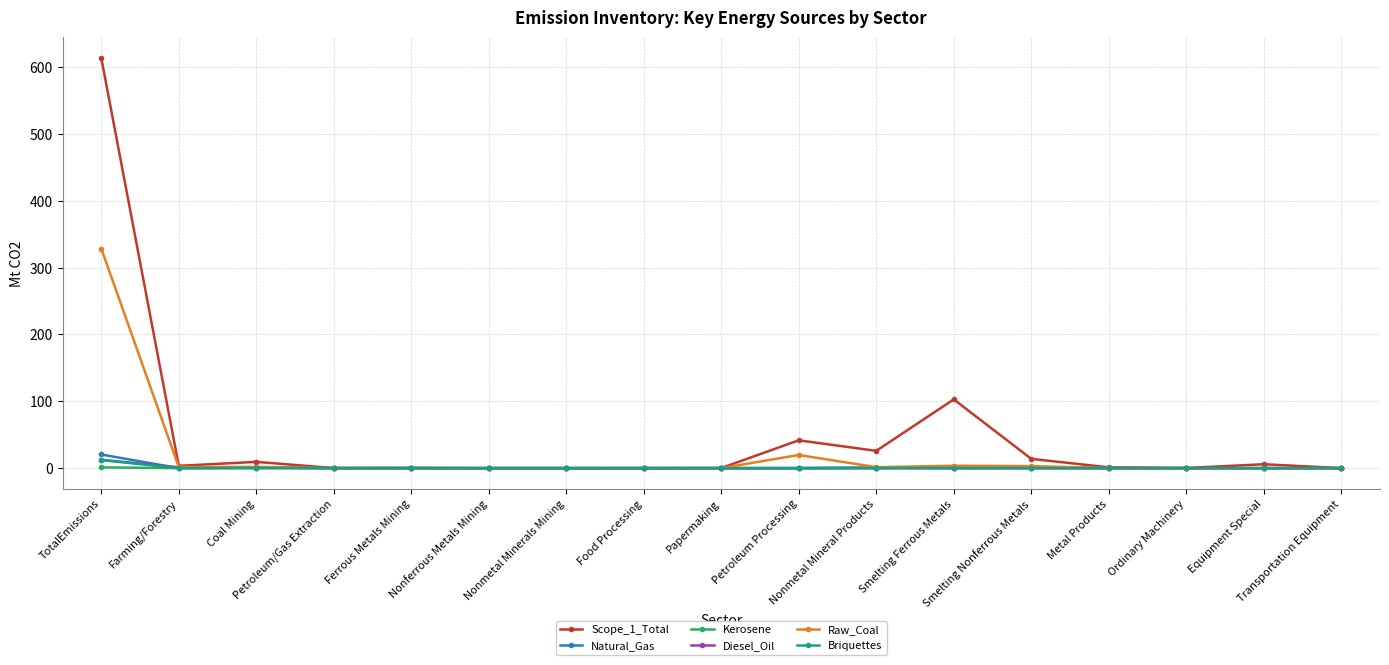

What is the difference between the maximum and minimum values in the Natural_Gas series?

20.4